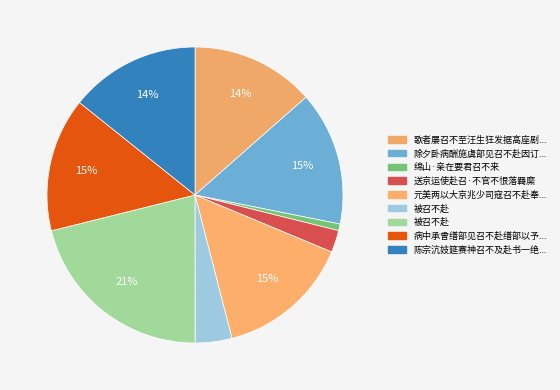

To the nearest percent, what is the difference between the largest and smallest slice percentages?

20%